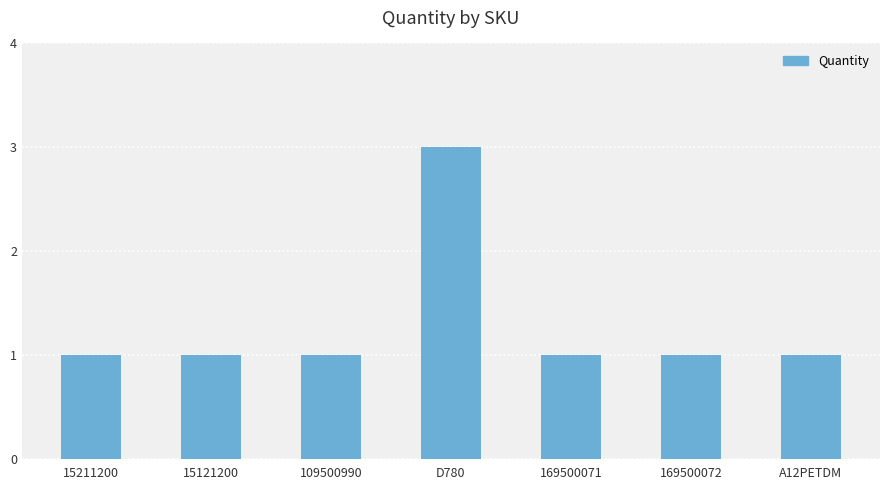

Reading left to right, list all the values displayed in this chart.

1	1	1	3	1	1	1